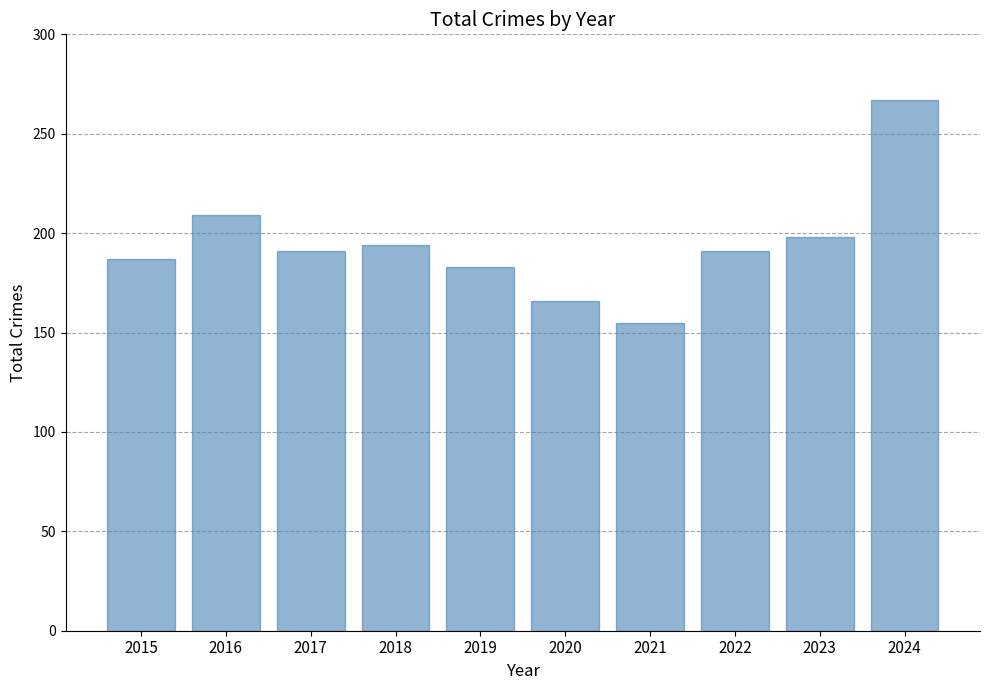

Reading right to left, list all the values displayed in this chart.

267	198	191	155	166	183	194	191	209	187